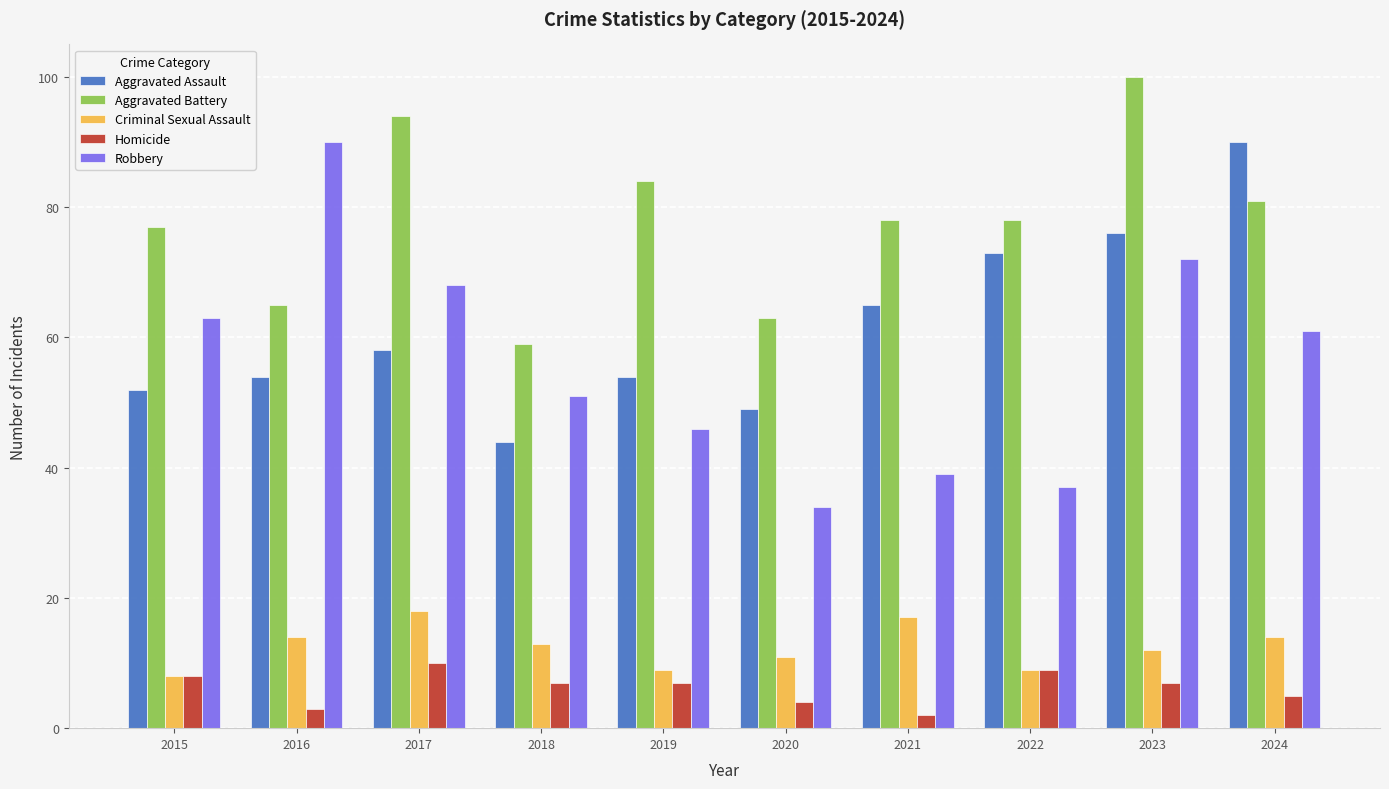

What is the approximate value of Homicide at 2020?

4